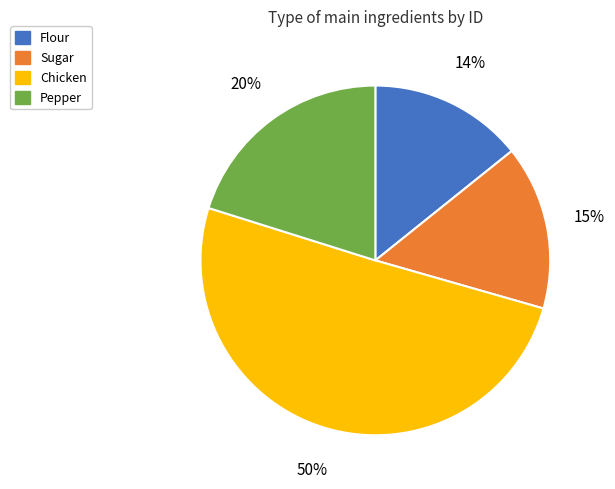

Does any single category account for the majority?

Yes